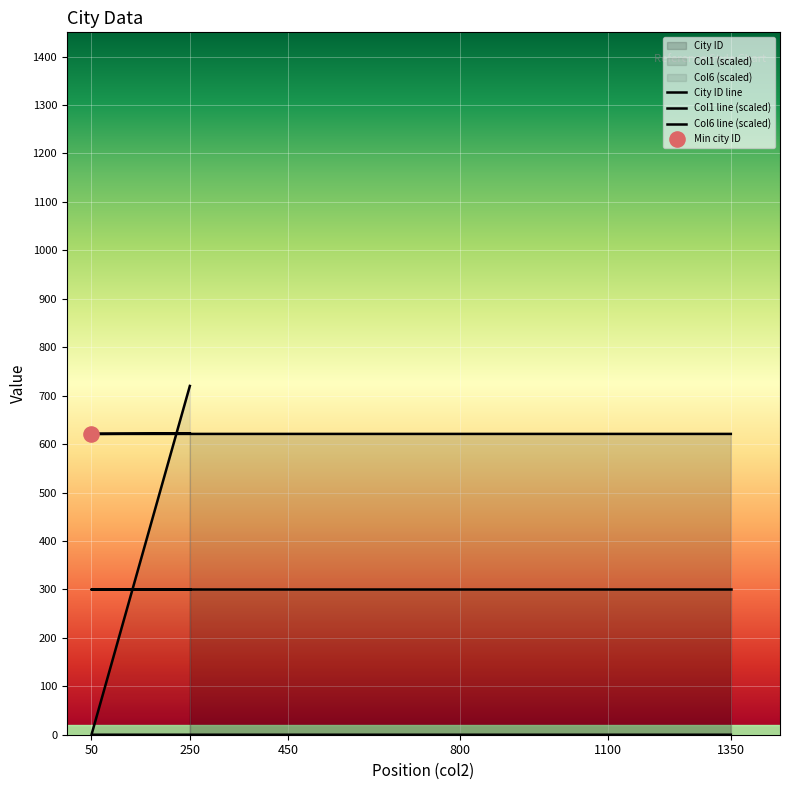

Which series has the largest total across all categories?

City ID line